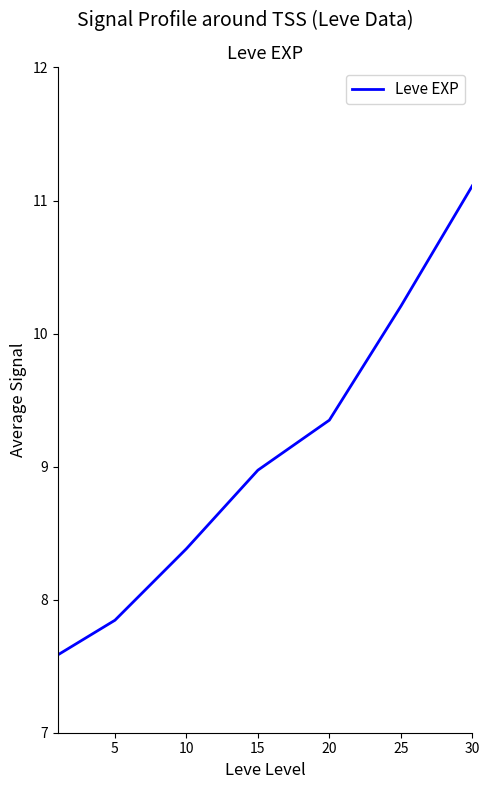

True or false: the data has more than 0 interior local peaks.

False